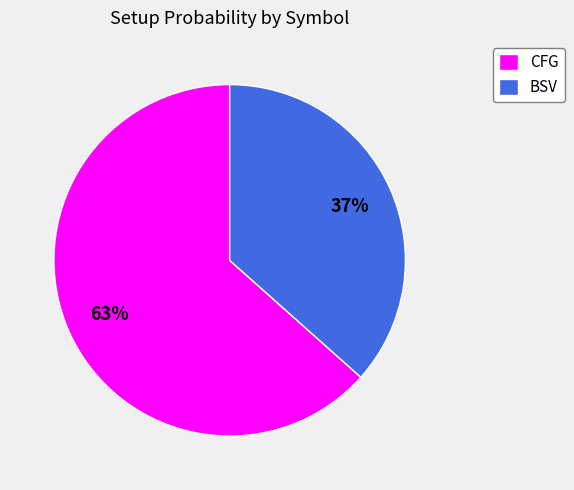

How many segments does this pie chart have?

2